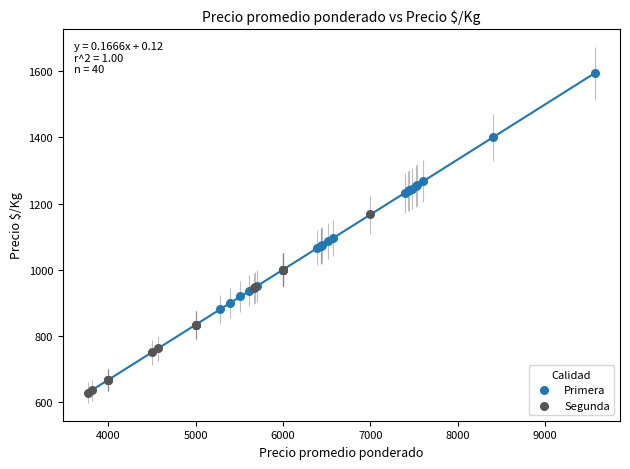

Which series reaches the maximum Y coordinate?

Primera